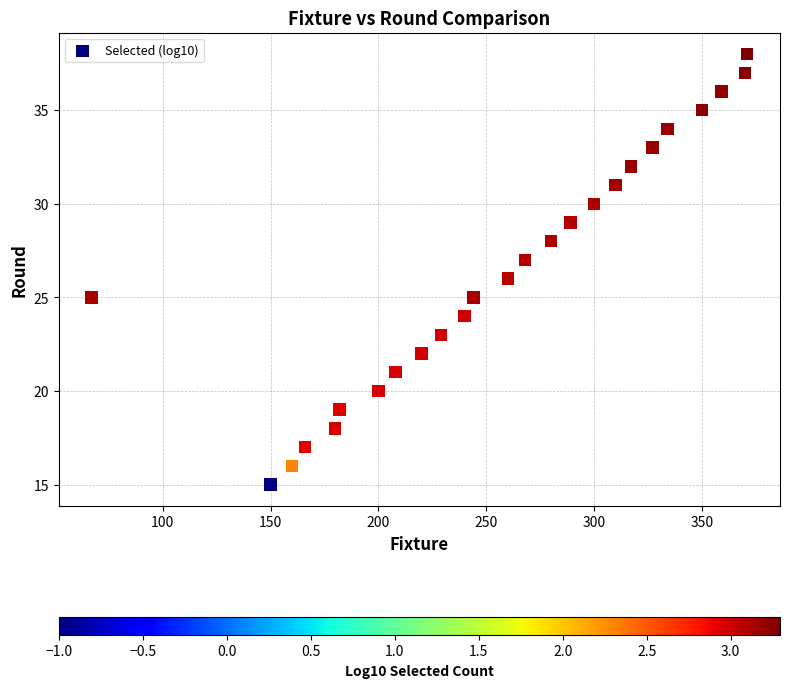

What is the range of X values (max minus min)?

304